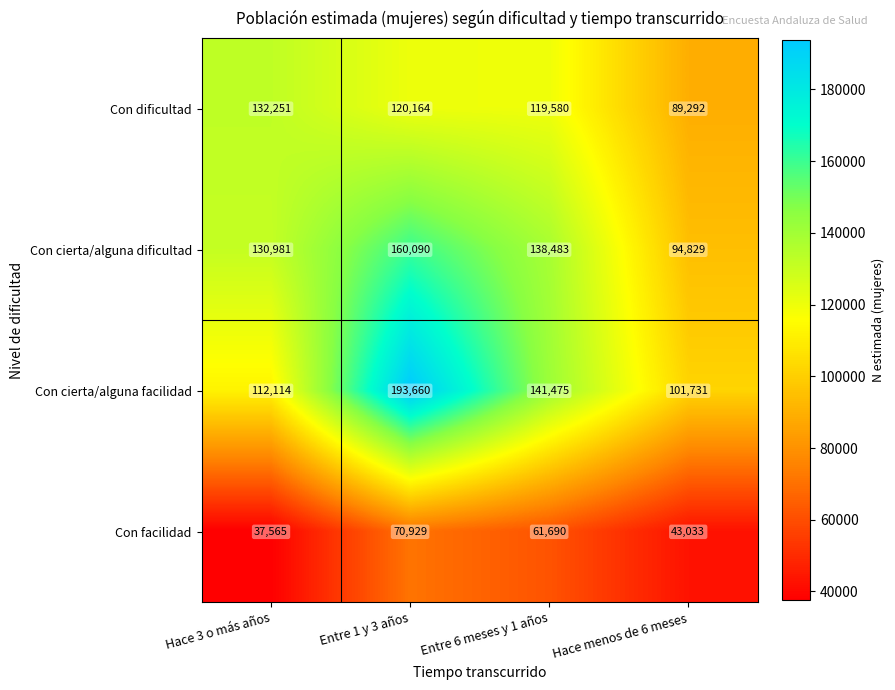

Reading left to right, what are all the values shown in this chart?

Con dificultad: 132251	120164	119580	89292
Con cierta/alguna dificultad: 130981	160090	138483	94829
Con cierta/alguna facilidad: 112114	193660	141475	101731
Con facilidad: 37565	70929	61690	43033